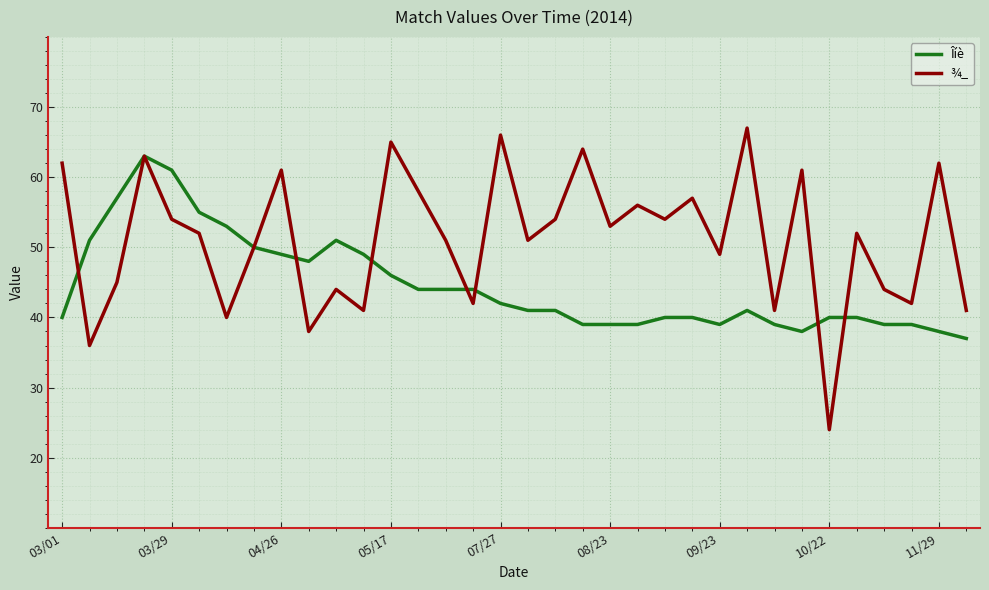

What is the sum of all ¾_ values?

1740